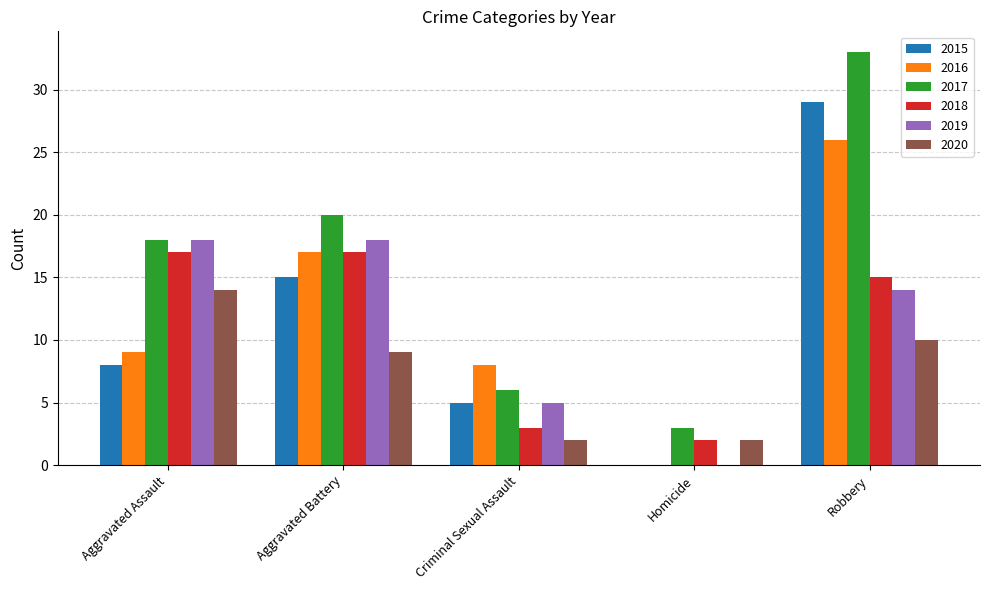

Reading left to right, transcribe all the data shown in this chart.

2015: Aggravated Assault=8	Aggravated Battery=15	Criminal Sexual Assault=5	Homicide=0	Robbery=29
2016: Aggravated Assault=9	Aggravated Battery=17	Criminal Sexual Assault=8	Homicide=0	Robbery=26
2017: Aggravated Assault=18	Aggravated Battery=20	Criminal Sexual Assault=6	Homicide=3	Robbery=33
2018: Aggravated Assault=17	Aggravated Battery=17	Criminal Sexual Assault=3	Homicide=2	Robbery=15
2019: Aggravated Assault=18	Aggravated Battery=18	Criminal Sexual Assault=5	Homicide=0	Robbery=14
2020: Aggravated Assault=14	Aggravated Battery=9	Criminal Sexual Assault=2	Homicide=2	Robbery=10